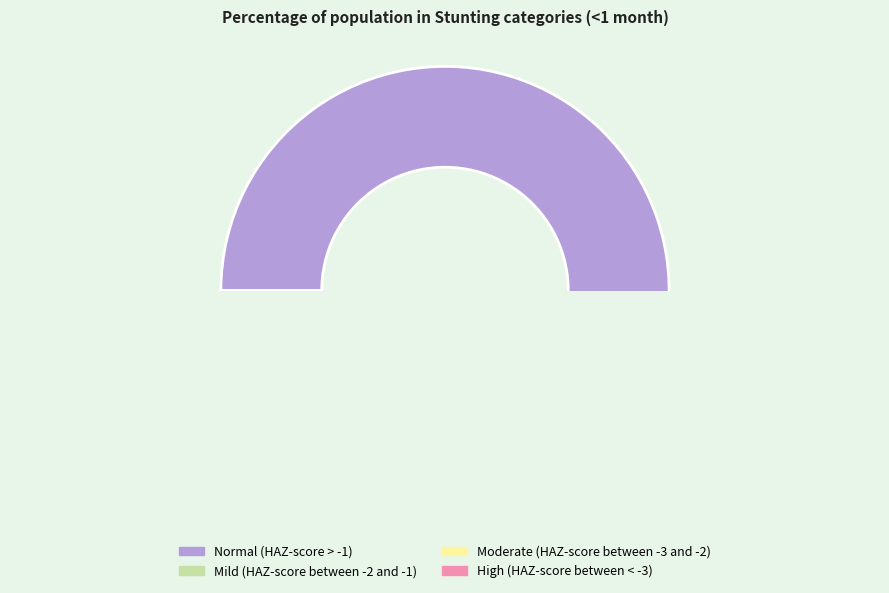

Count the number of slices in the pie.

4